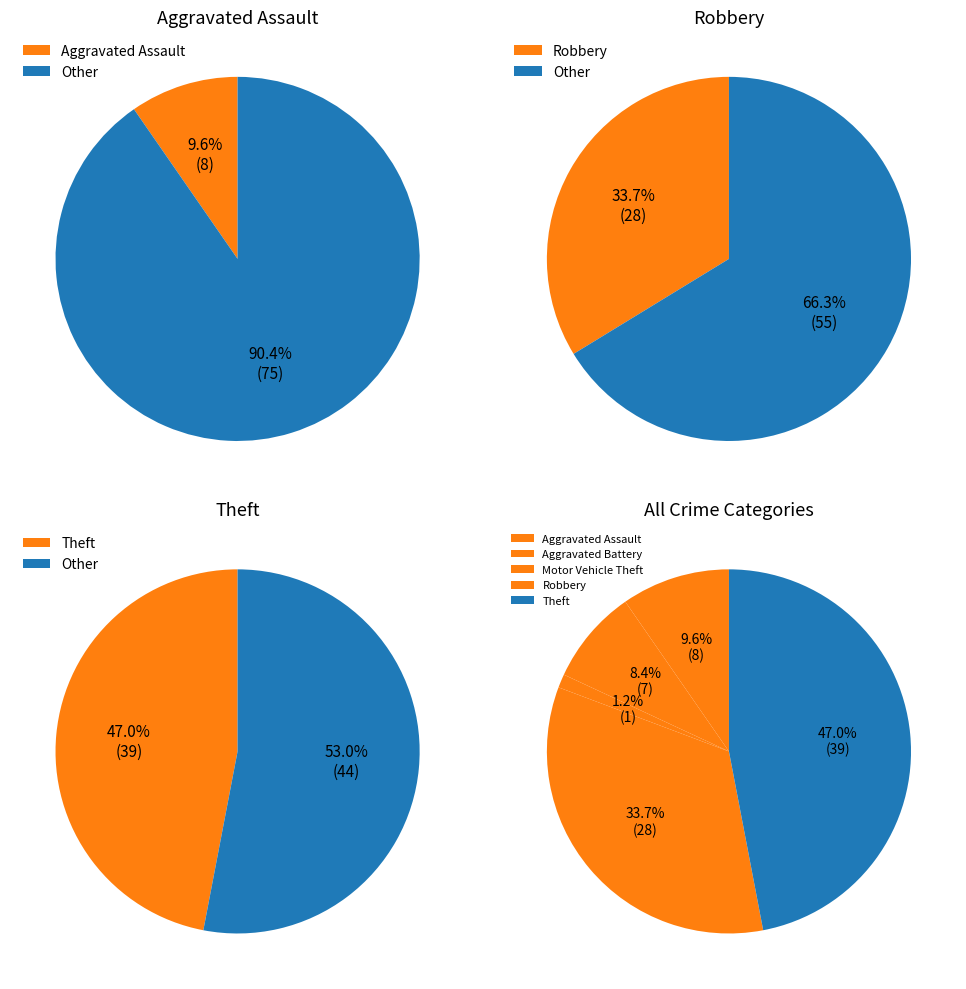

Does Theft account for over 50% of the chart?

No